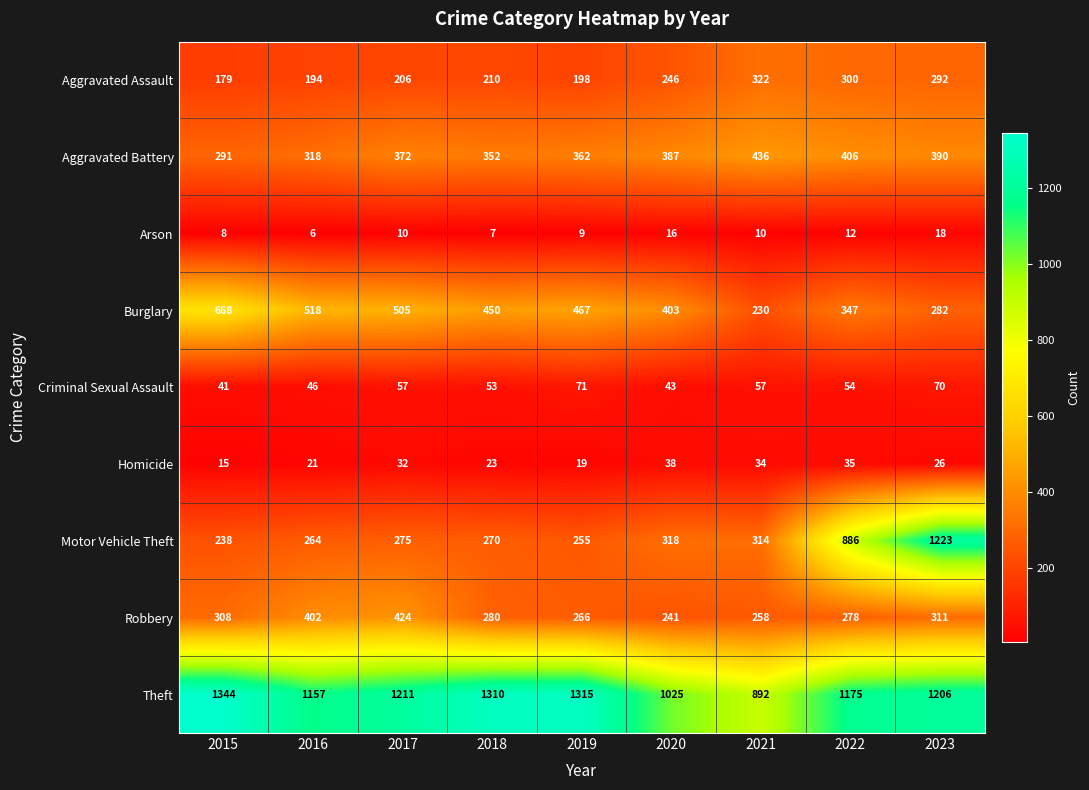

What is the total value across all series at 2019?

2962